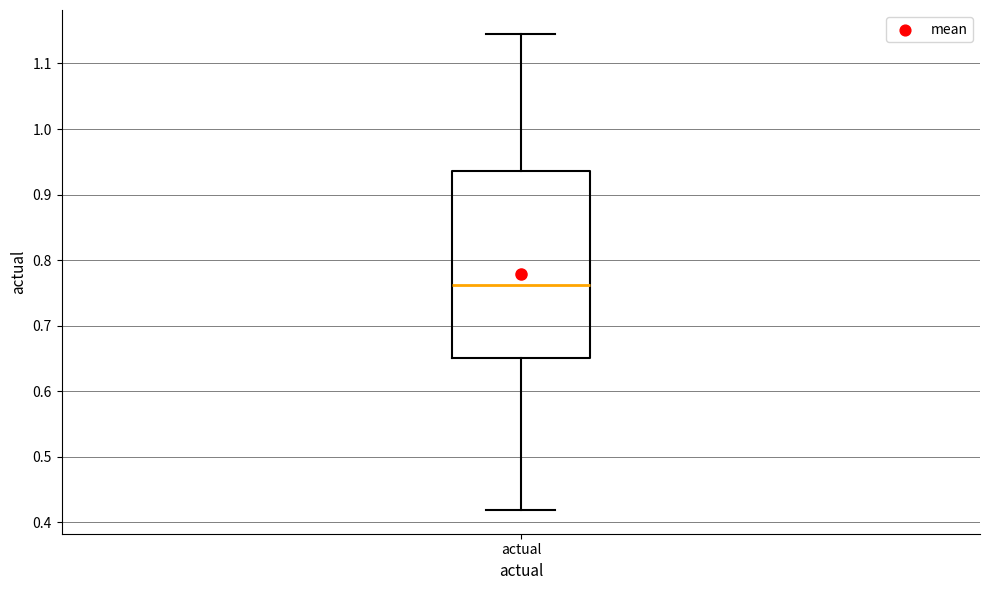

Where does the median line of the box for actual sit on the y-axis? The values are not printed on the chart, so give them approximately, as read against the axis.

0.76